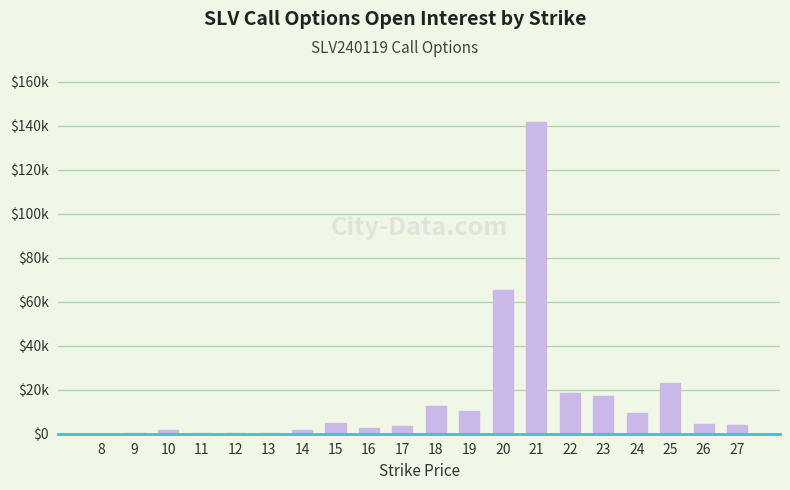

Are the bars horizontal?

No